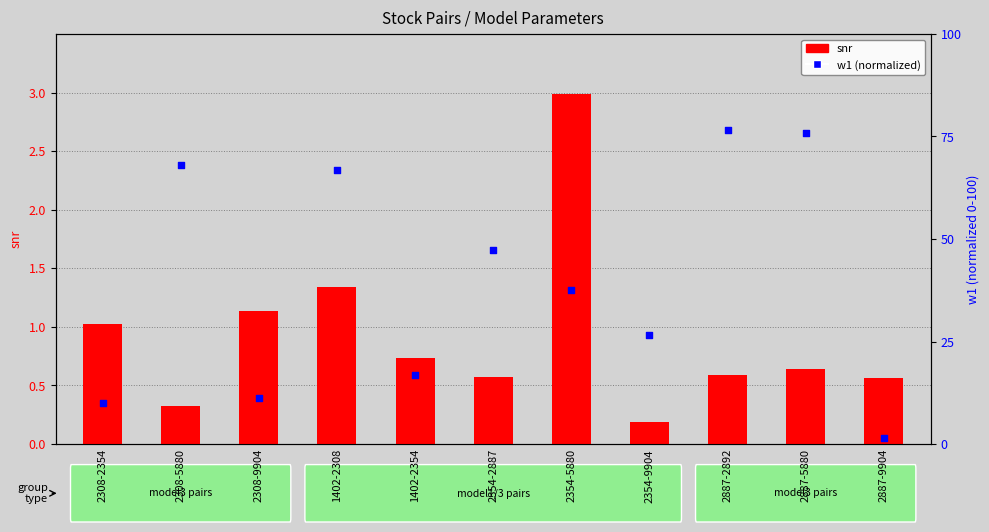

What are all the series names shown in the legend?

snr, w1 (normalized)